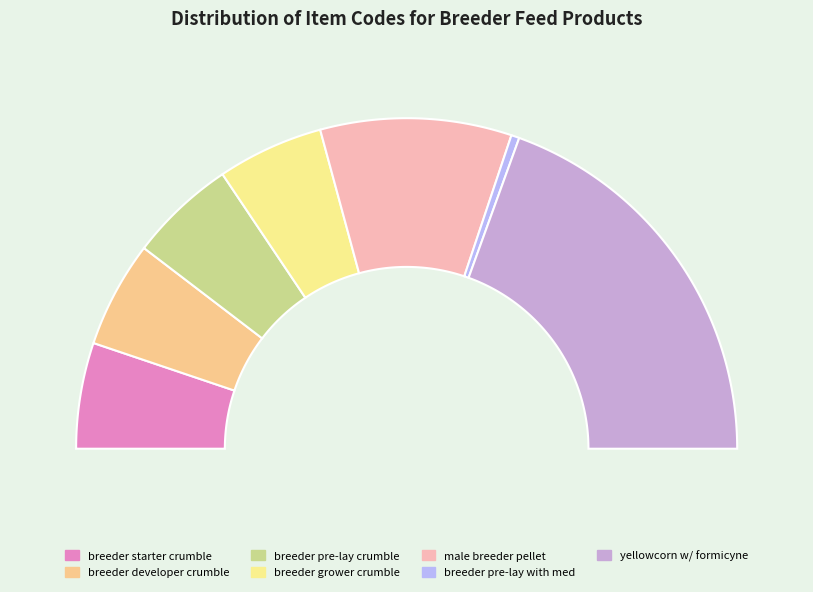

To the nearest percent, what is the combined percentage of breeder developer crumble and yellowcorn w/ formicyne?

49%